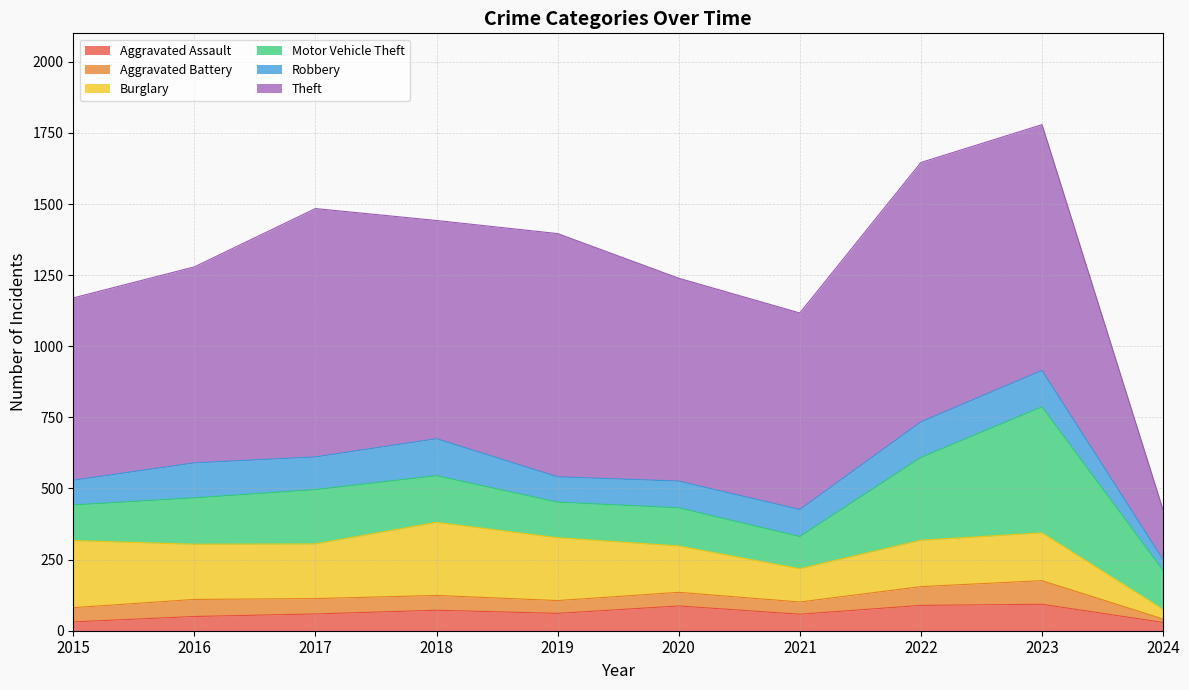

What is the difference between the second highest and minimum values in the Burglary series?

202